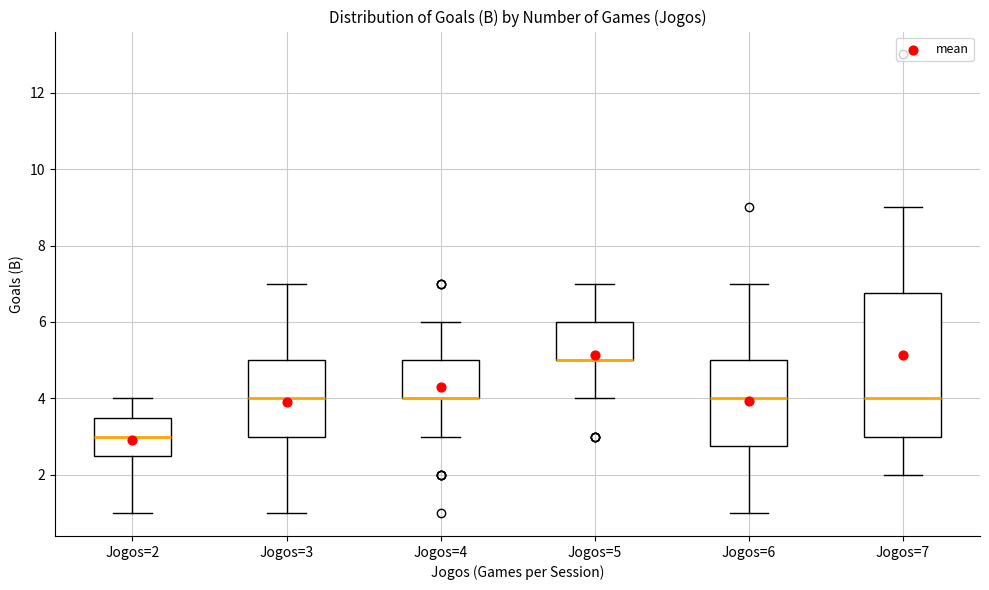

Comparing the boxes themselves (not the whiskers), which one is the tallest?

Jogos=7